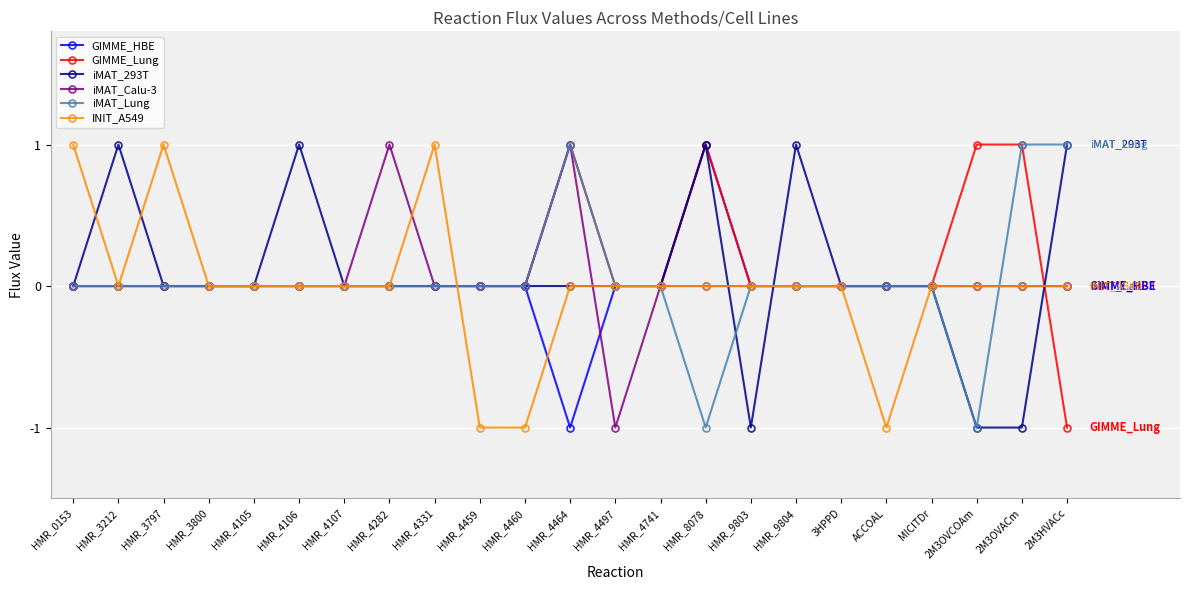

Is it true that iMAT_293T equals -1 at HMR_0153?

False